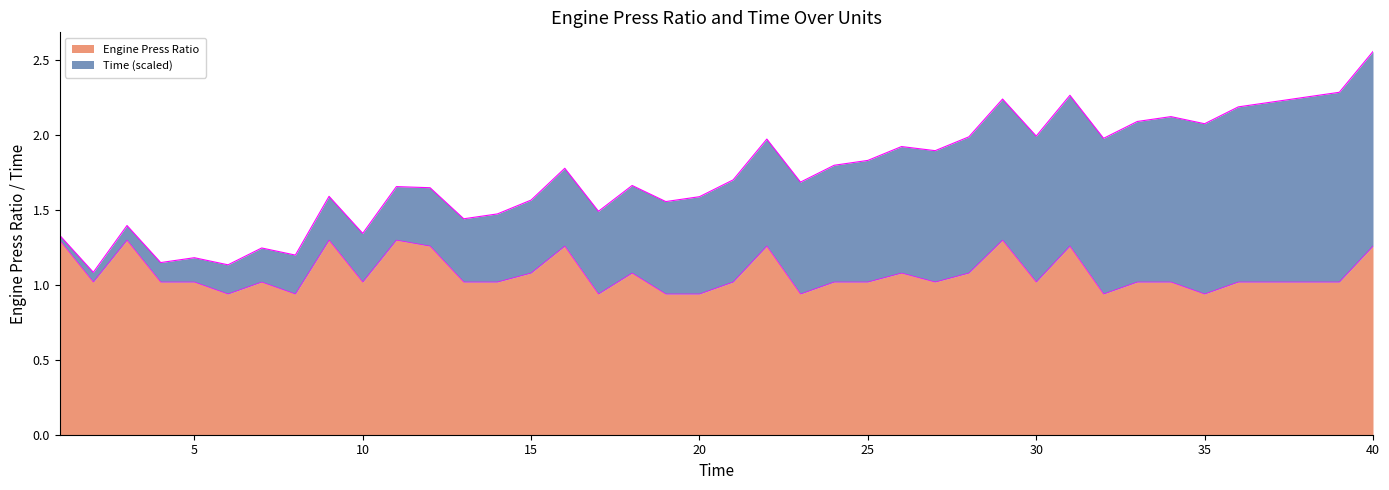

Between 9 and 4, which is larger?

9